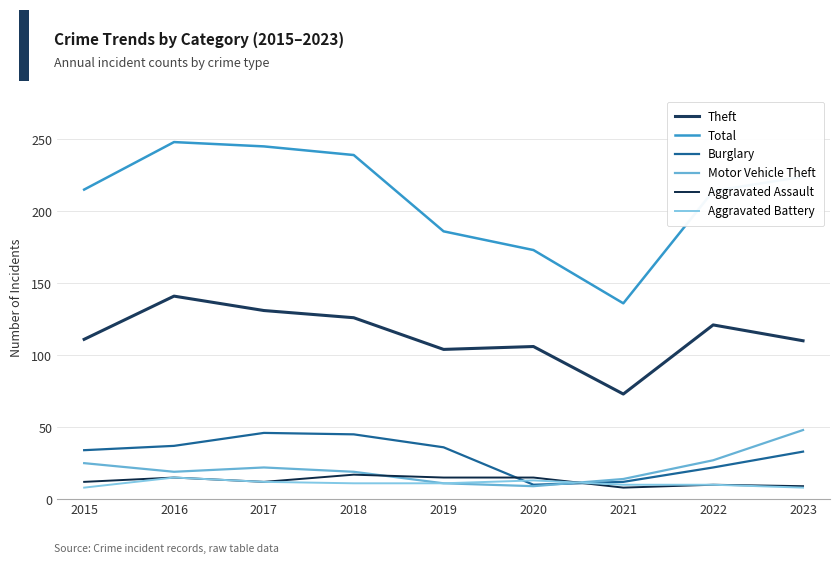

What is the value of the Aggravated Assault point at the 1st from the left?

12